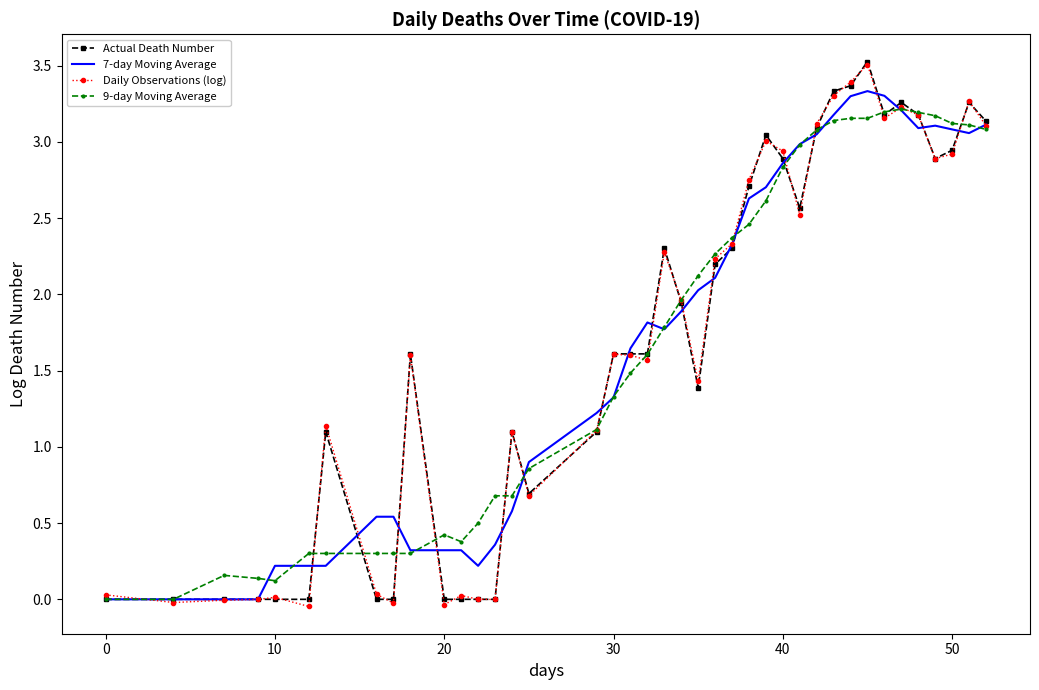

How many data points does each series have?

40